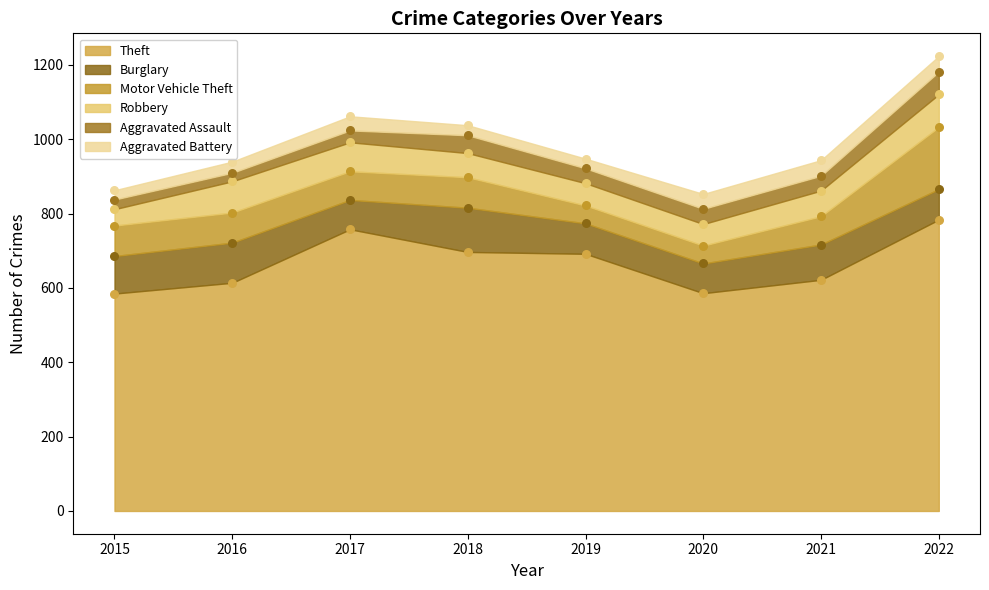

At which category is the sum across all series the highest?

2022